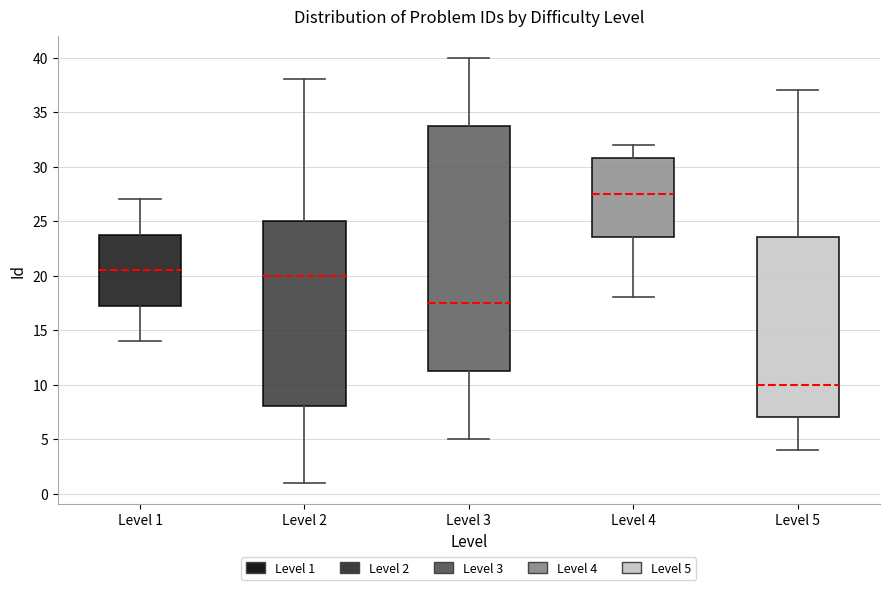

Which box is the tallest, from its lower edge to its upper edge?

Level 3